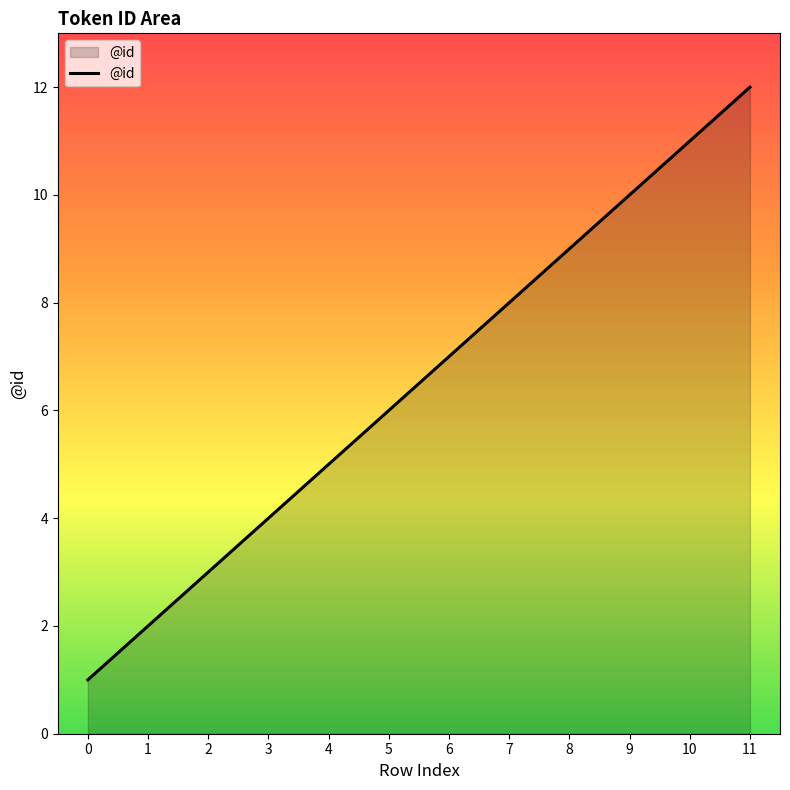

List the labels in order of value, smallest first.

0, 1, 2, 3, 4, 5, 6, 7, 8, 9, 10, 11